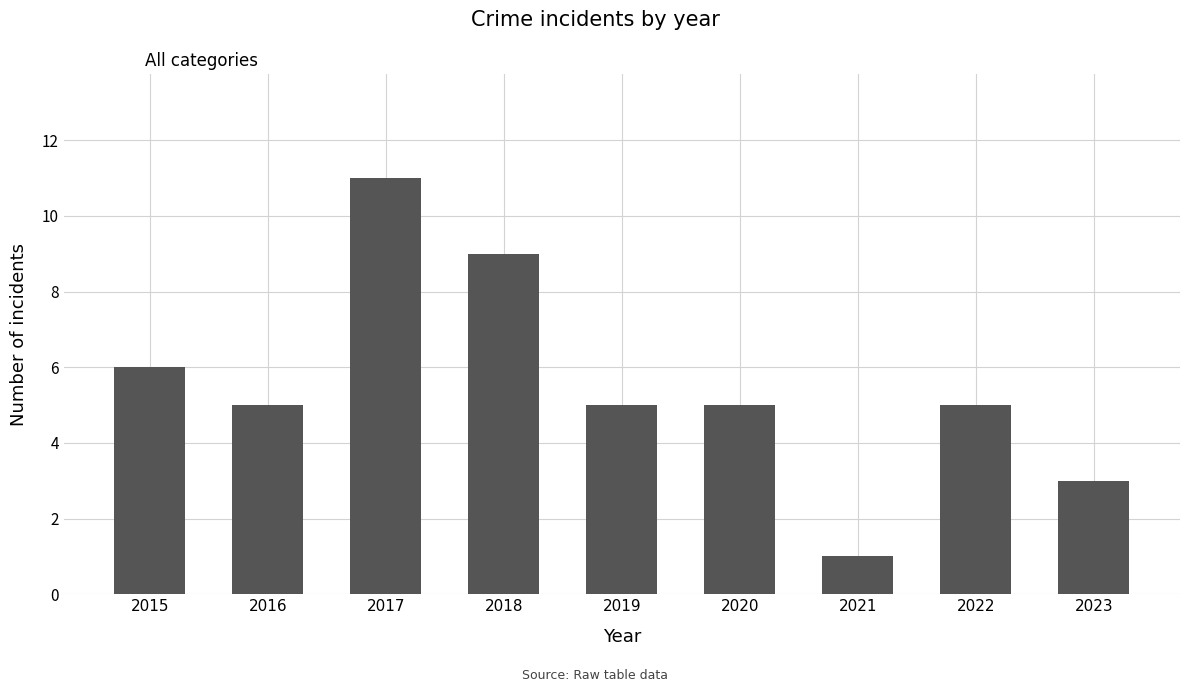

Count the values in the range 5 to 6.

5